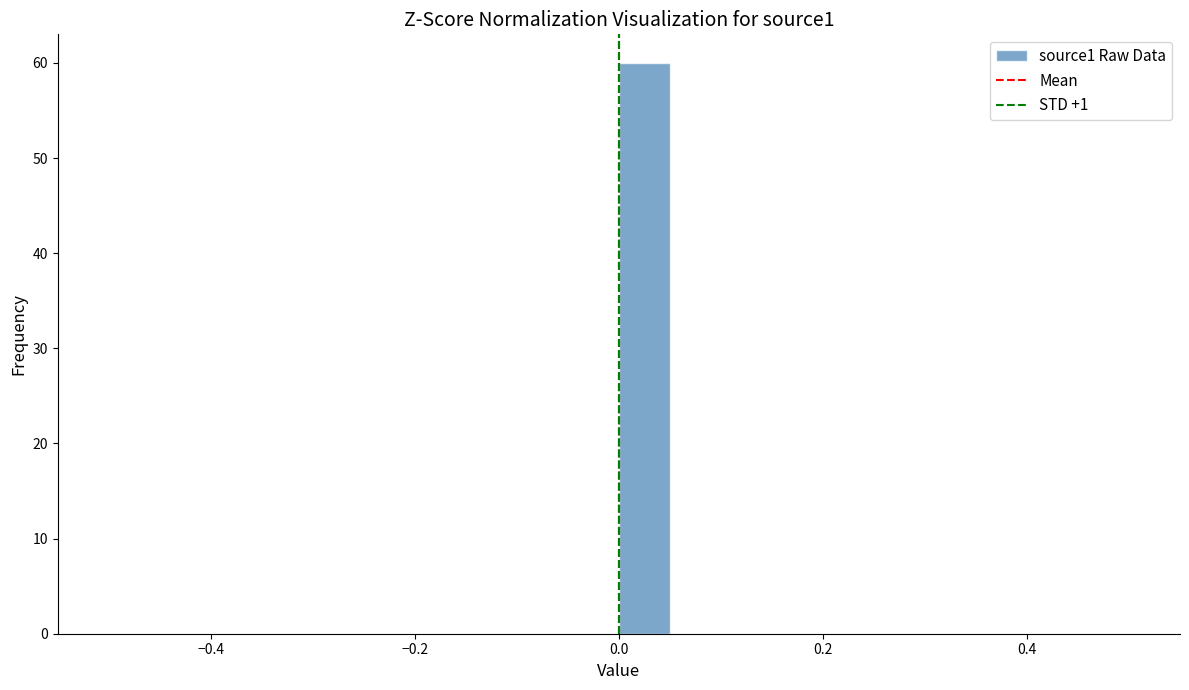

Read against the x-axis, roughly where is the centre of the tallest bar?

0.02